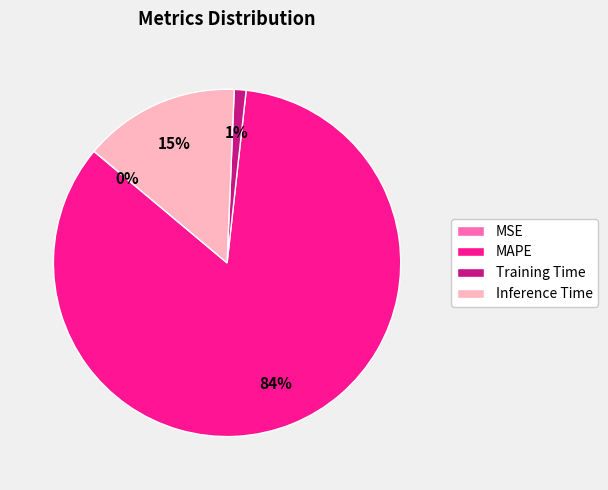

Combined, do Inference Time and MAPE account for over 50%?

Yes